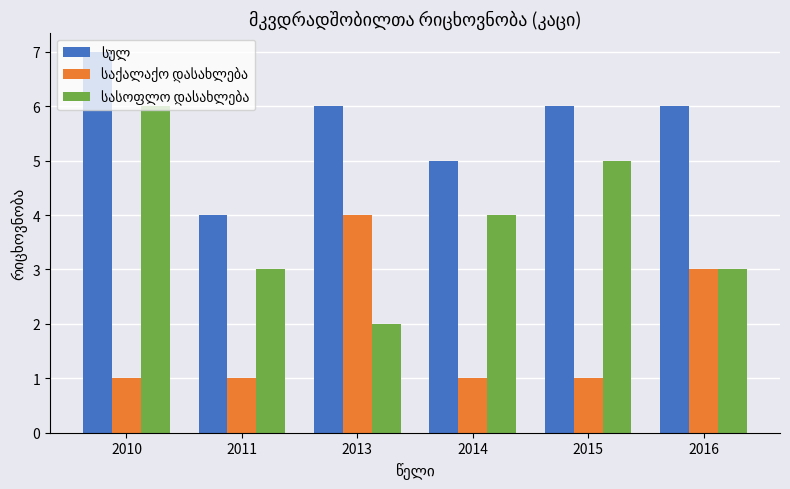

What is the spread (max minus min) of values at 2014?

4